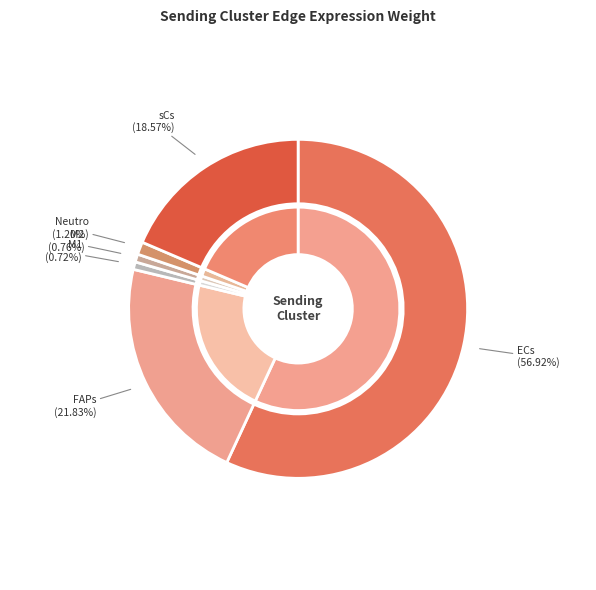

Which slice represents more than half of the pie?

ECs